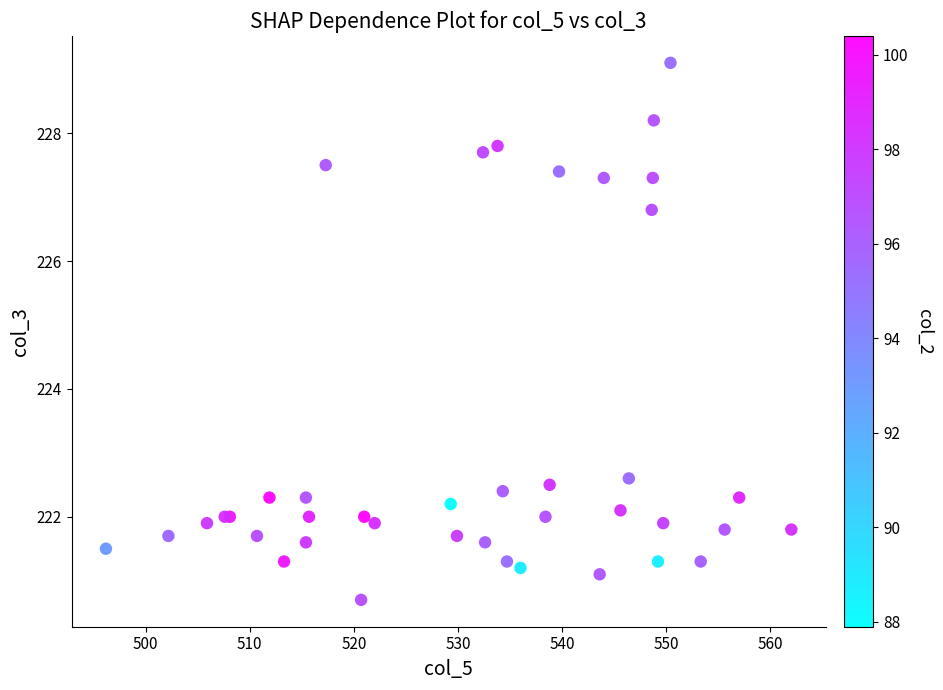

What Y value in the scatter plot is closest to 224?

222.6